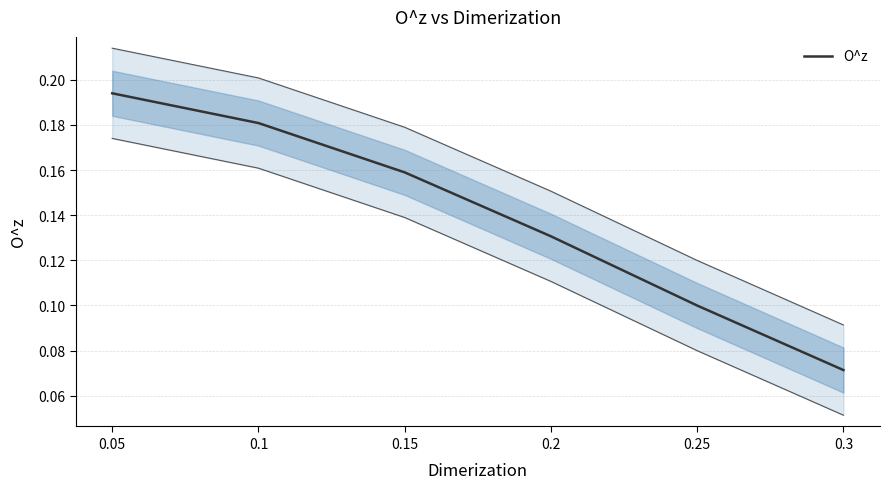

How many series are shown in this chart?

1